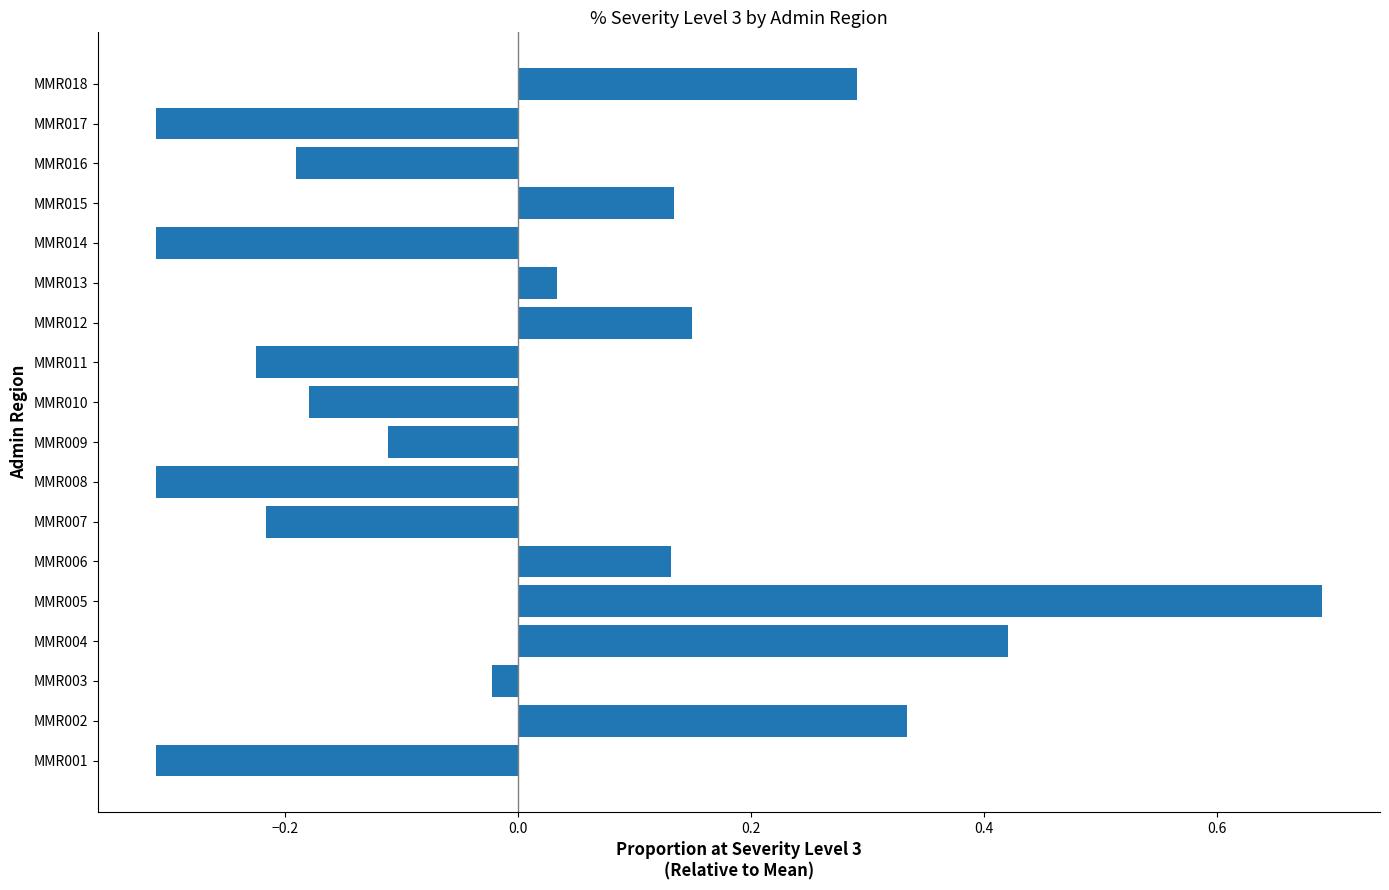

What is the difference between the maximum and minimum values?

1.0